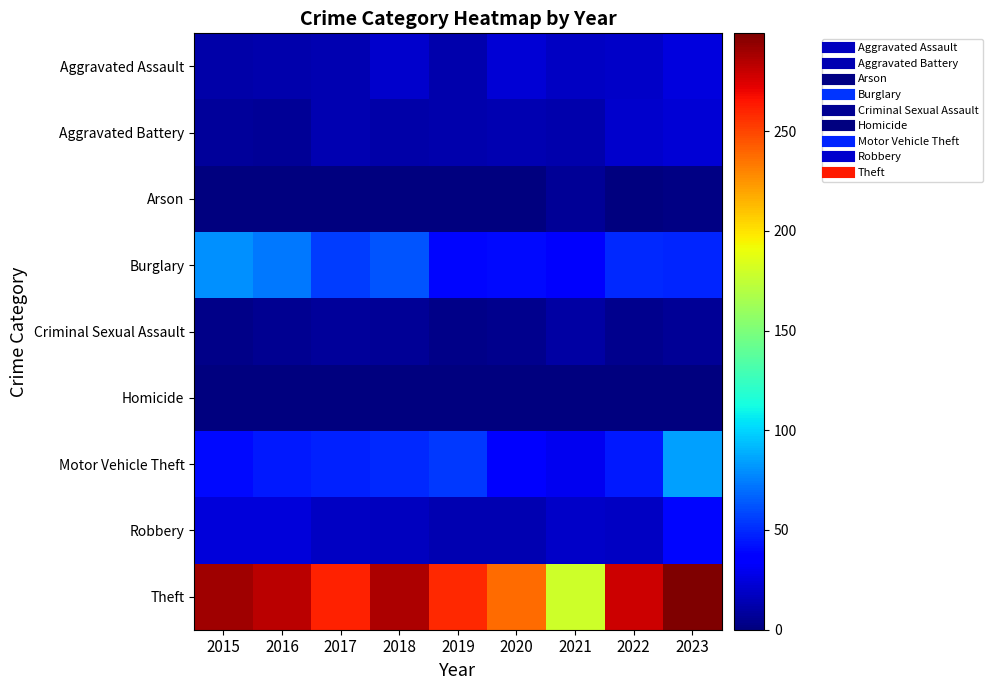

Which series has the largest total across all categories?

Theft